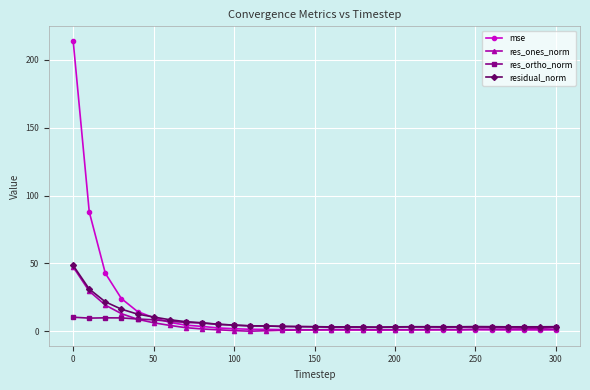

What is the maximum value shown in the chart?

214.0